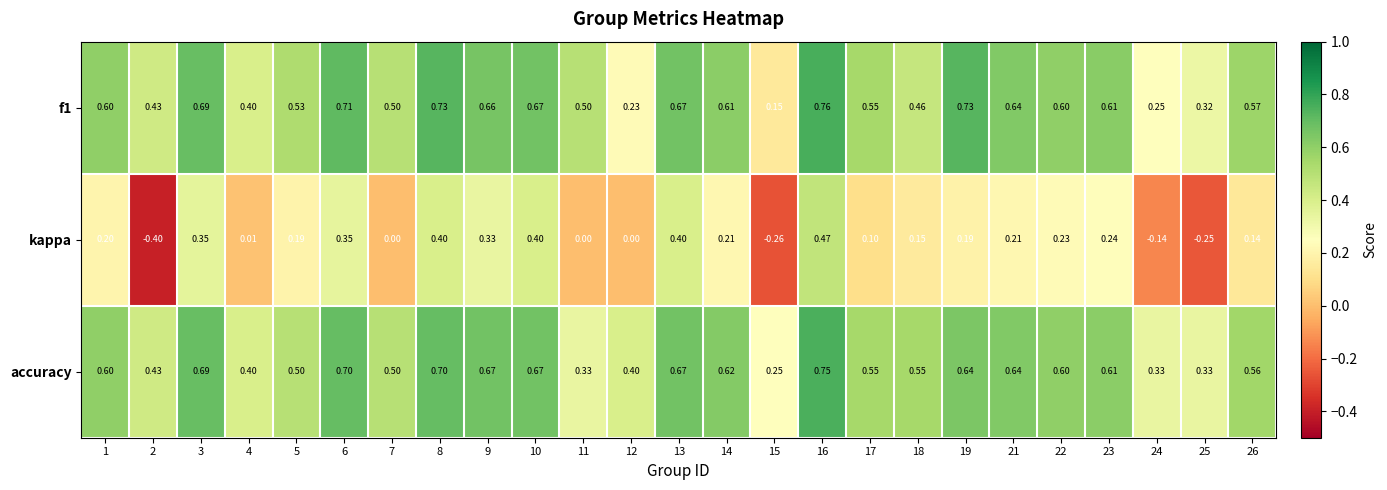

Rank the series at 15 from lowest to highest value.

kappa, f1, accuracy